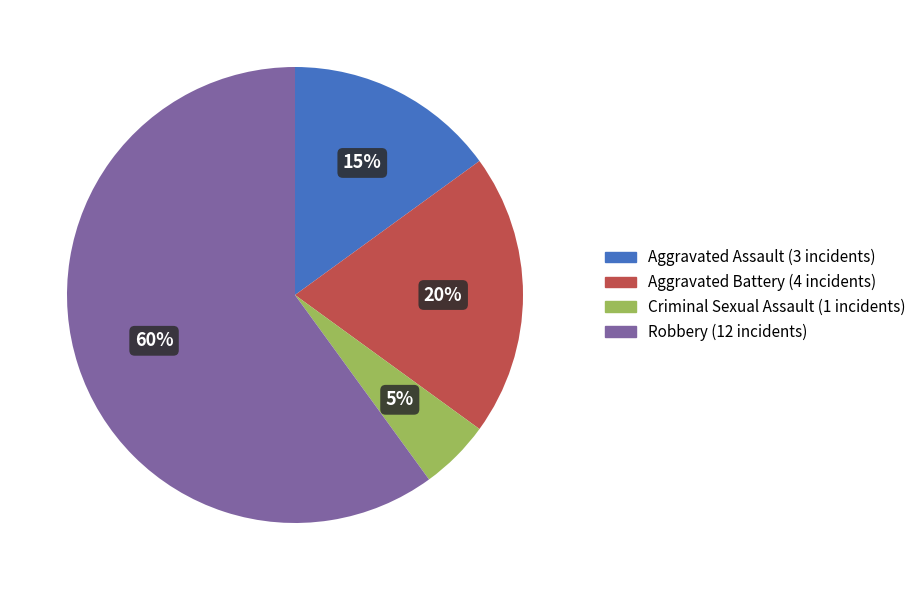

Rank the categories by value from lowest to highest.

Criminal Sexual Assault, Aggravated Assault, Aggravated Battery, Robbery